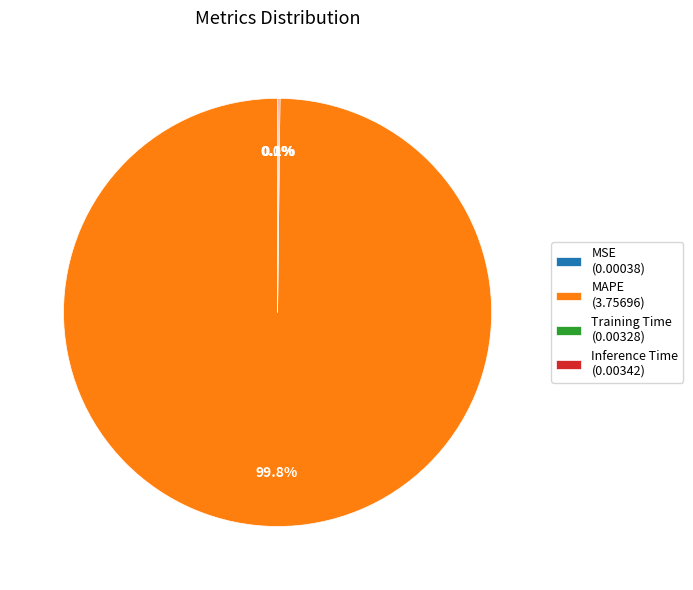

To the nearest percent, what is the average slice percentage?

25%